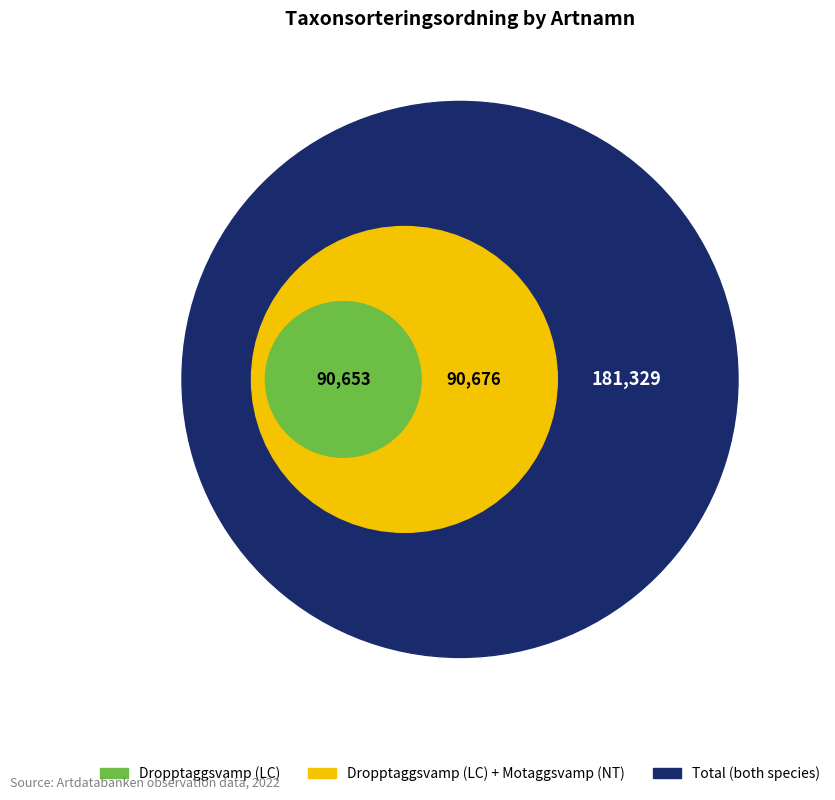

True or false: Motaggsvamp (NT) accounts for 50% of the total.

True